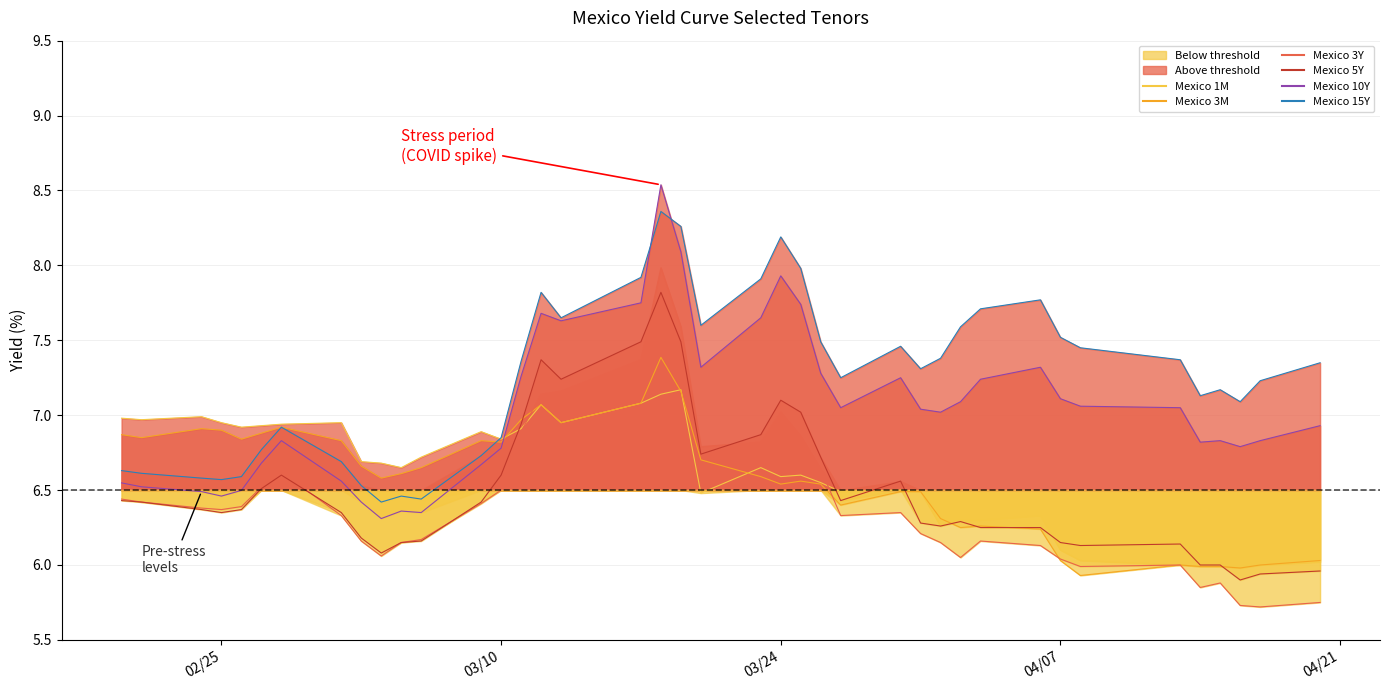

Read the Mexico 1M value at 04/07.

6.1